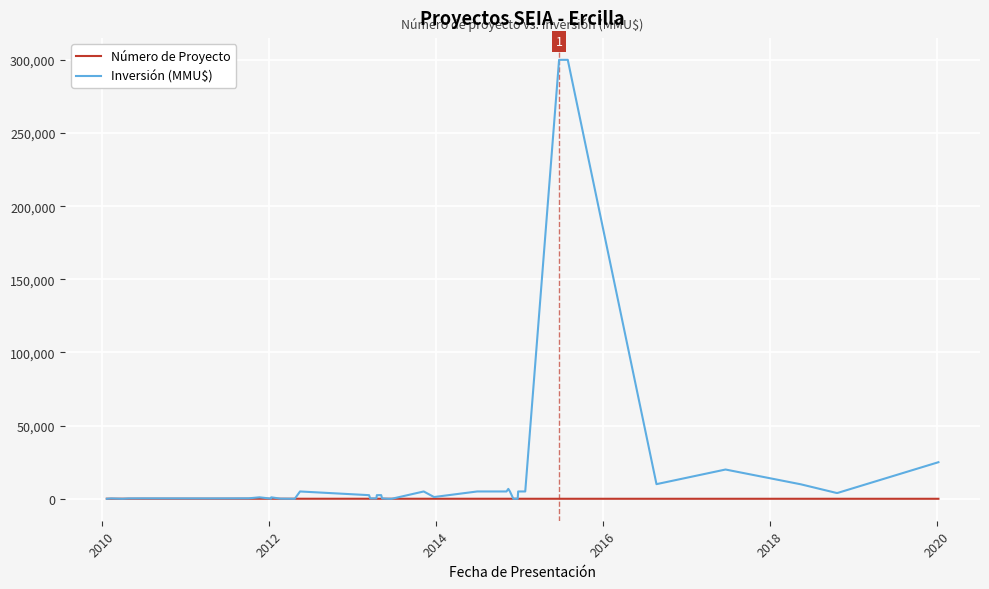

Which series has the largest total across all categories?

Inversión (MMU$)